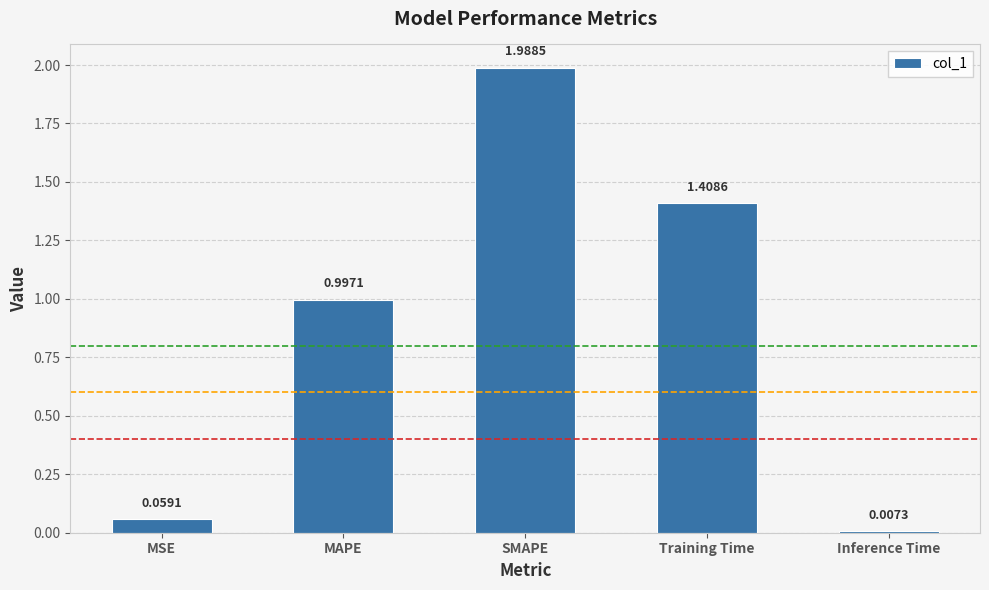

What is the label of the 2nd bar from the right?

Training Time